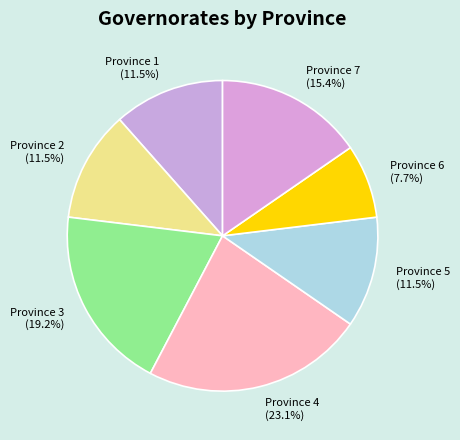

Count the number of slices in the pie.

7